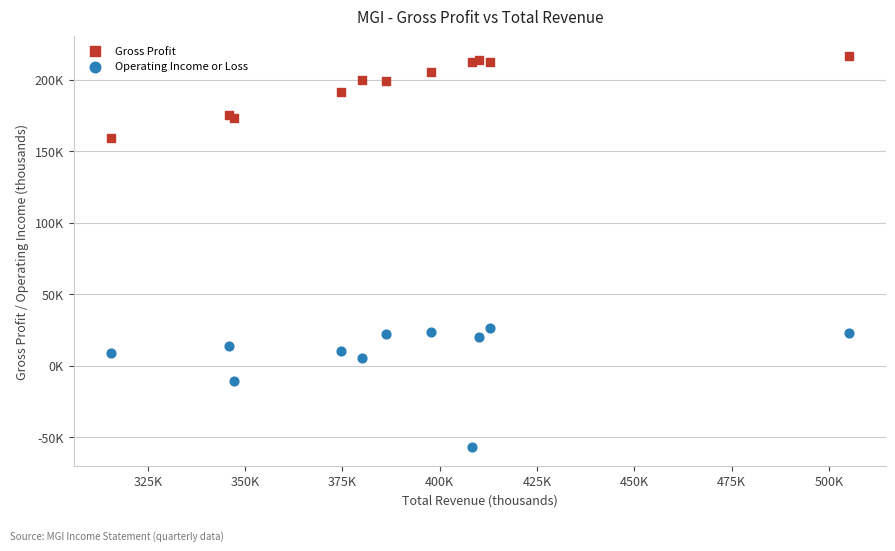

What are all the series names shown in the legend?

Gross Profit, Operating Income or Loss